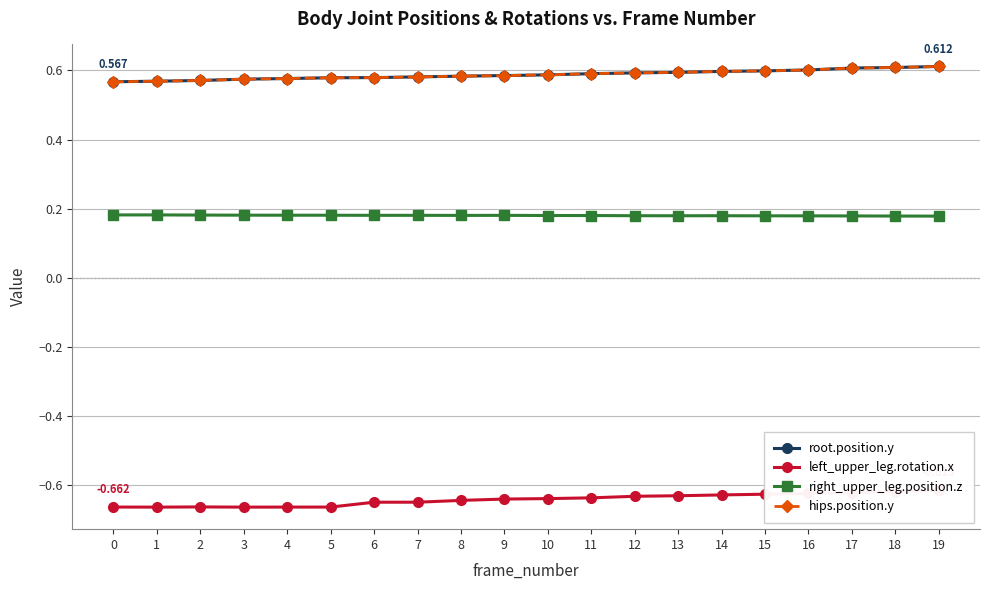

At which category is the sum across all series the highest?

19